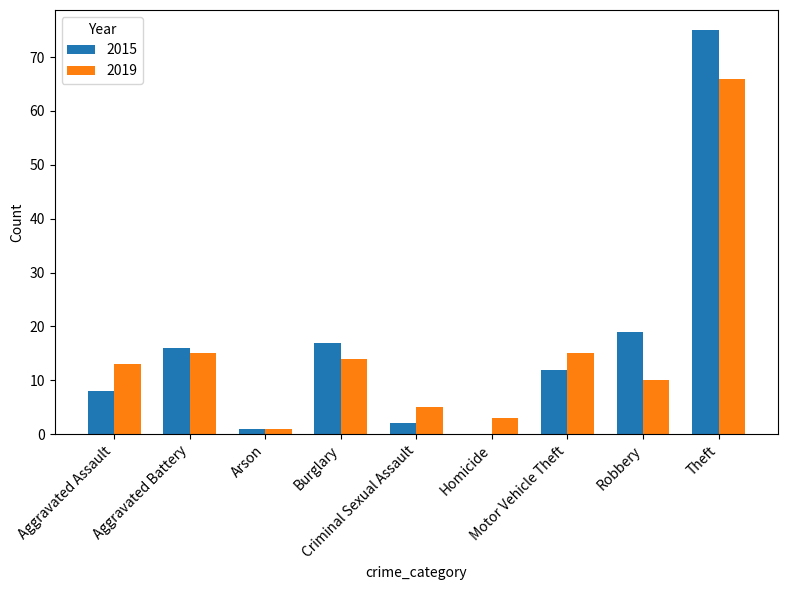

True or false: 2015 has a value of 1 at Arson.

True